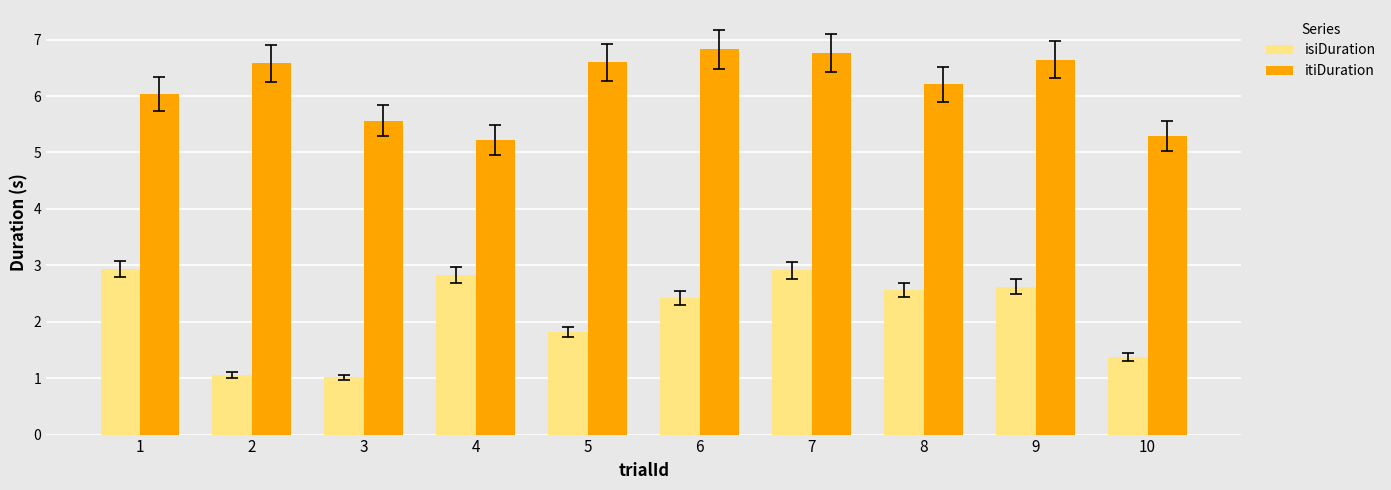

Reading left to right, extract all data points from this chart.

isiDuration: 2.9	1.1	1.0	2.8	1.8	2.4	2.9	2.6	2.6	1.4
itiDuration: 6.0	6.6	5.6	5.2	6.6	6.8	6.8	6.2	6.6	5.3